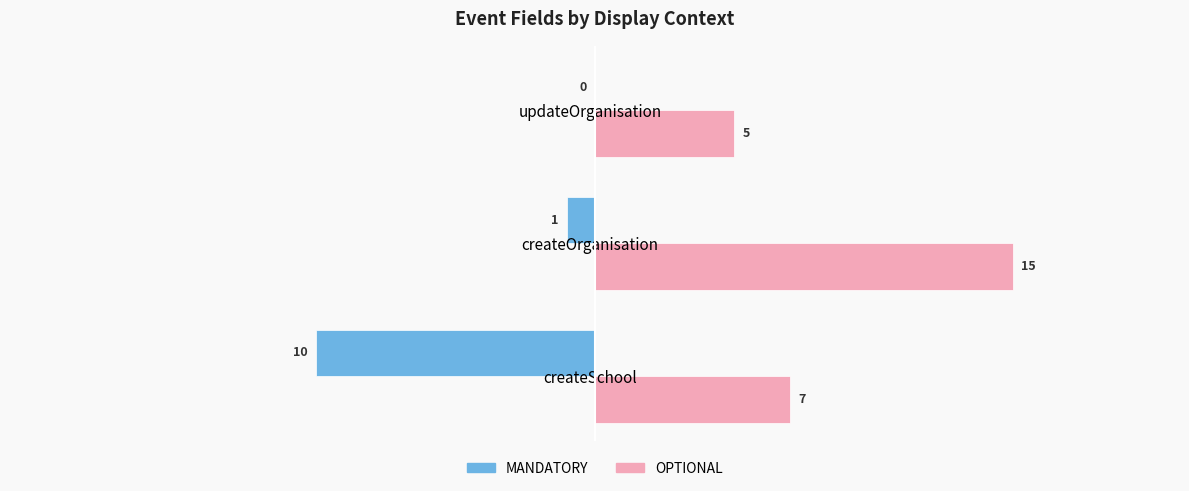

Is the value of OPTIONAL at createSchool greater than the value of MANDATORY at createSchool?

Yes